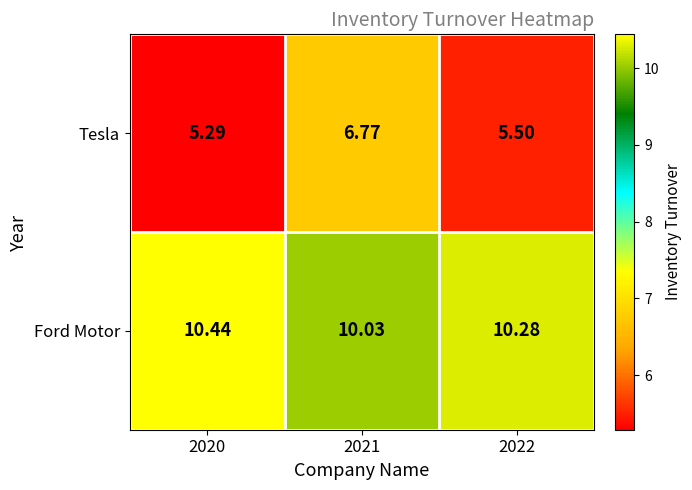

Between 2020 and 2022, which series saw the biggest shift?

Tesla